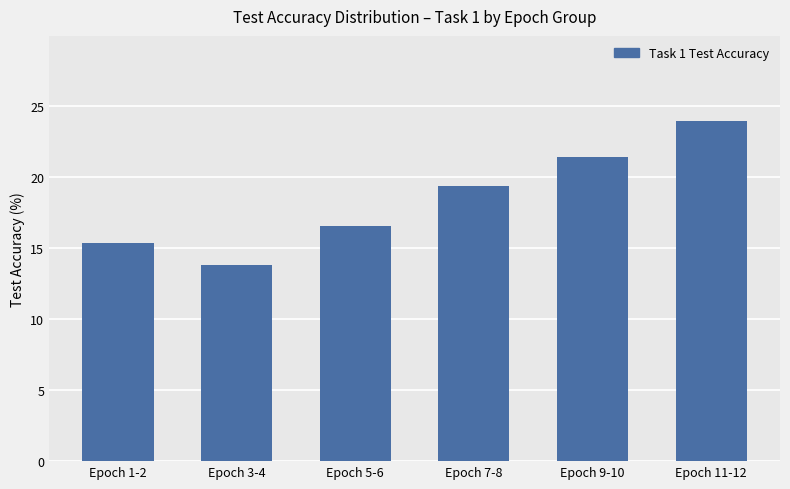

Count the number of values greater than 19.

3